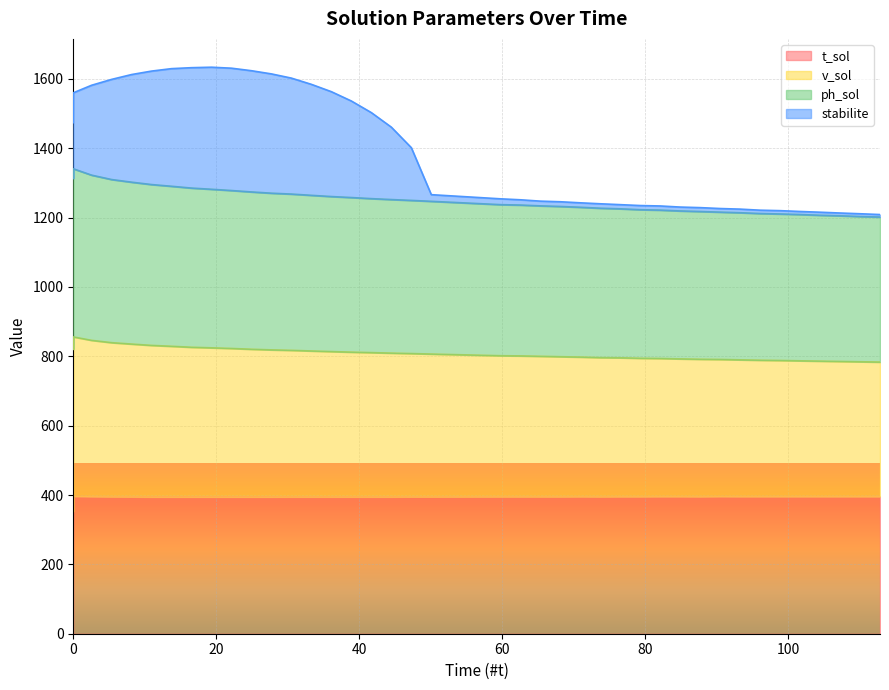

Which has a higher value, 2.56 or 16.53?

2.56